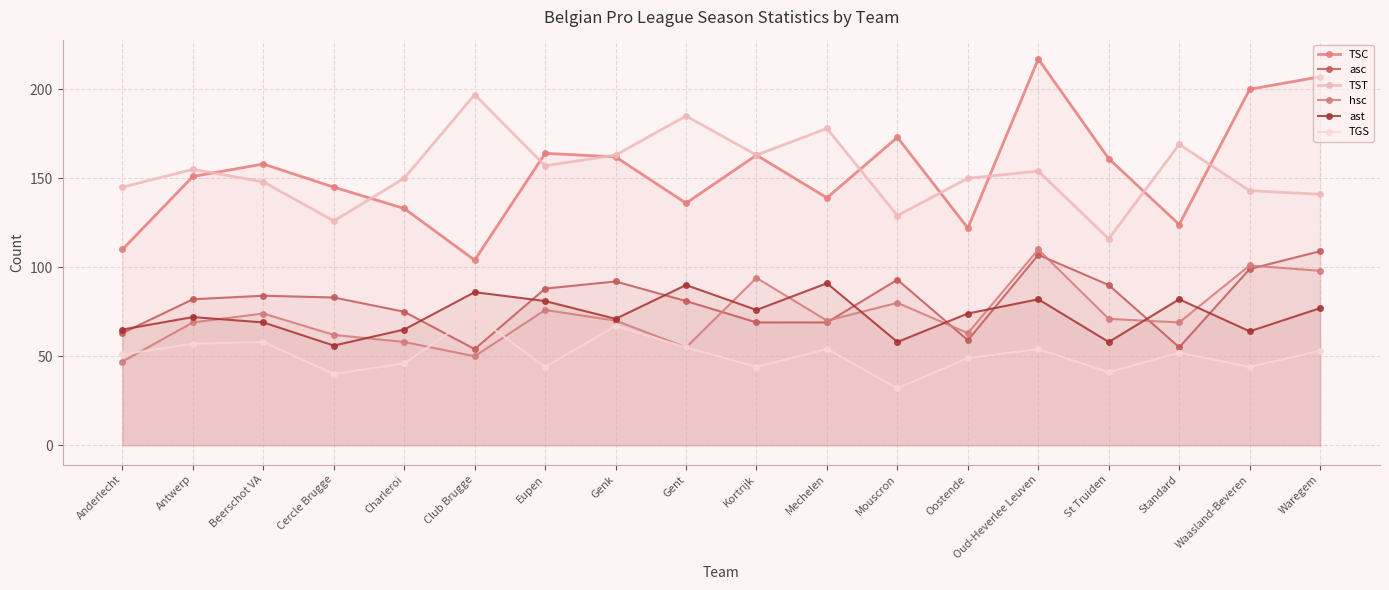

Rank the series by their maximum value, from lowest to highest.

TGS, ast, asc, hsc, TST, TSC